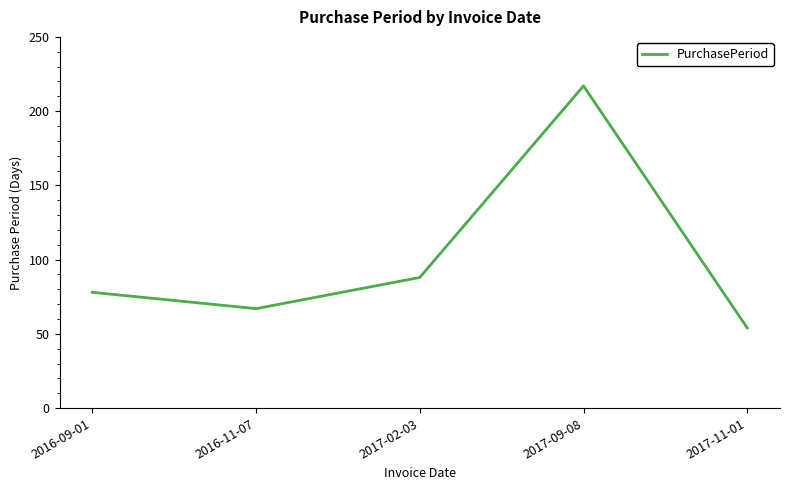

Is it true that the value at 2016-09-01 is 78?

True